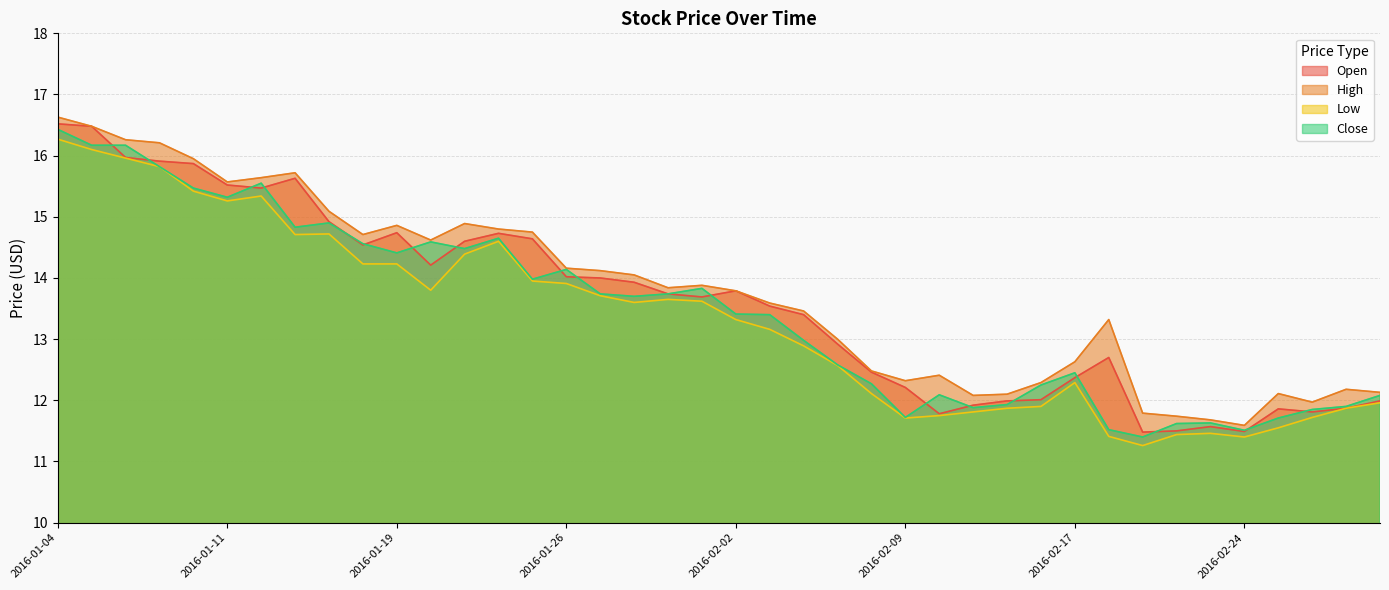

The High series shows 14.1 at 2016-01-28. True or false?

True